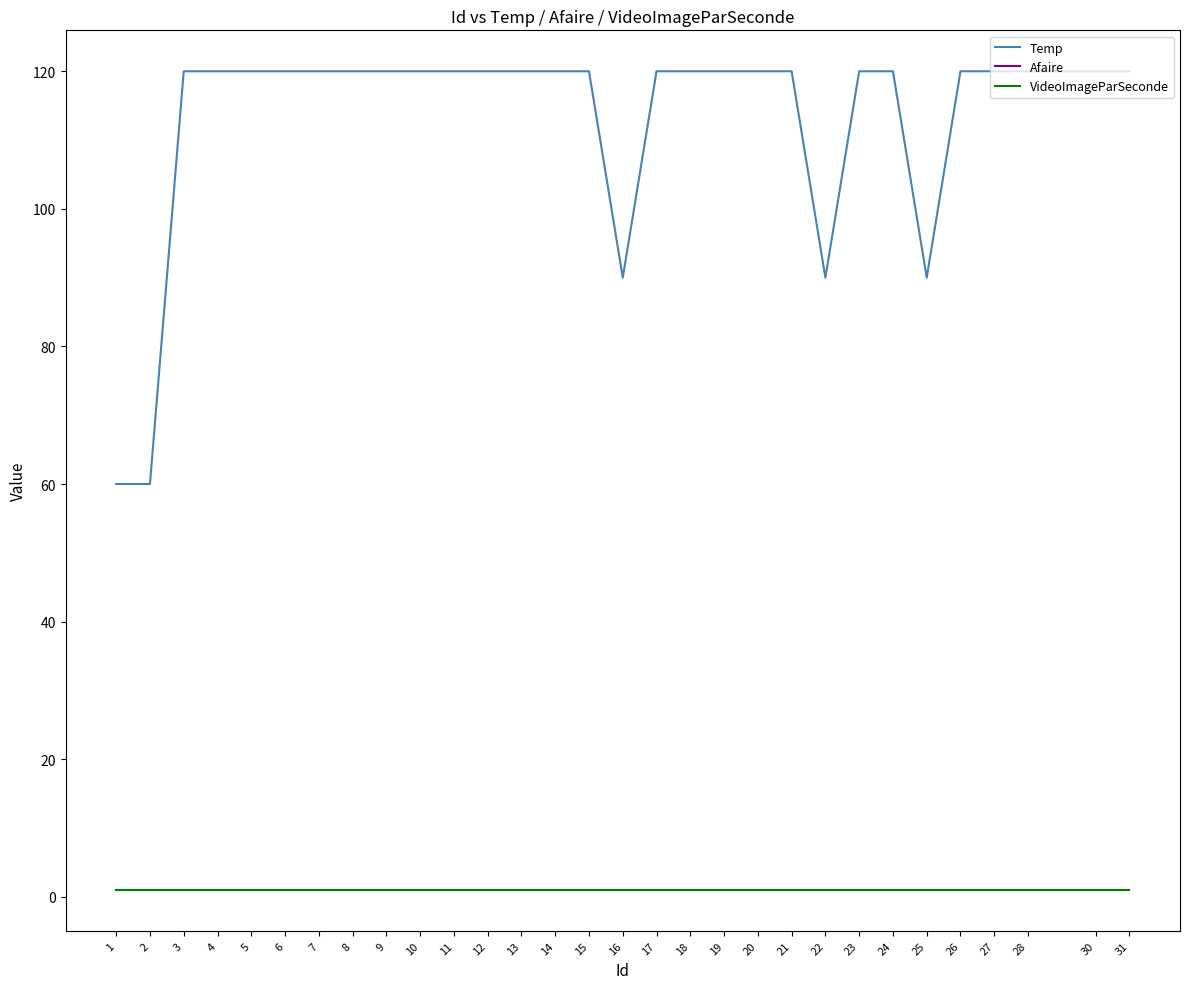

Rank the categories by Temp value from highest to lowest.

3, 4, 5, 6, 7, 8, 9, 10, 11, 12, 13, 14, 15, 17, 18, 19, 20, 21, 23, 24, 26, 27, 28, 30, 31, 16, 22, 25, 1, 2